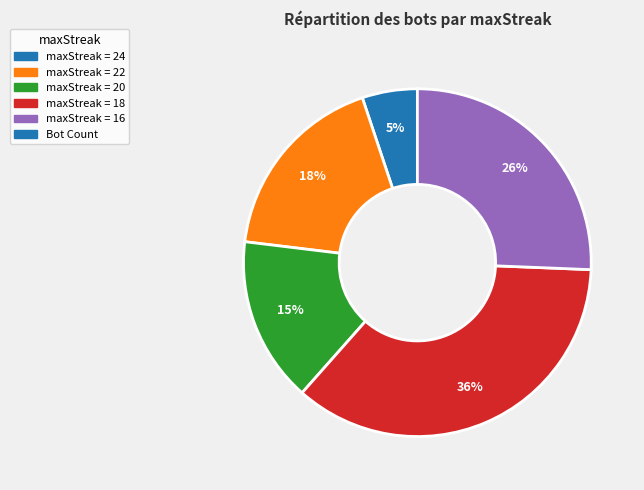

Is there any slice that represents more than half of the pie?

No